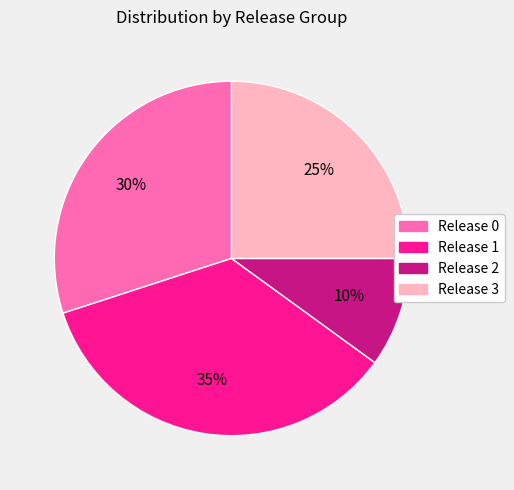

To the nearest percent, what percentage of the pie is Release 3?

25%